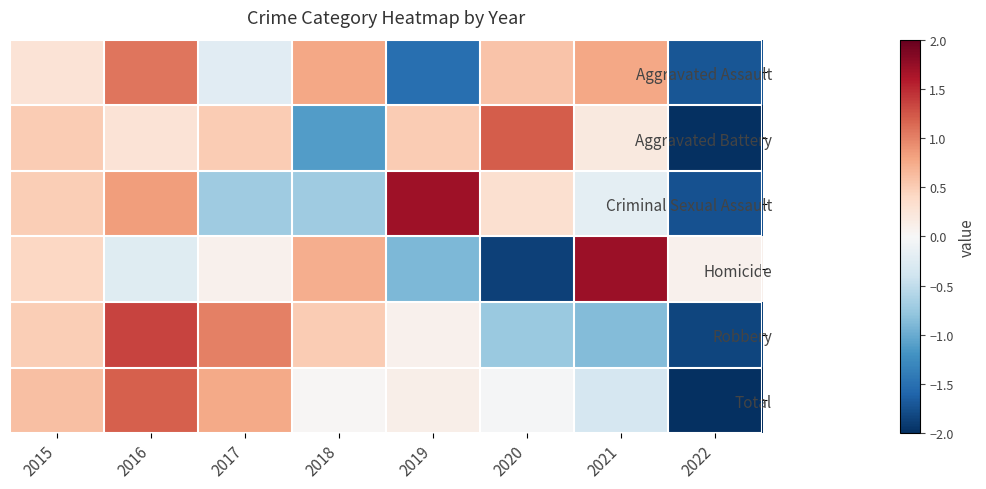

Count the number of categories in the chart.

8